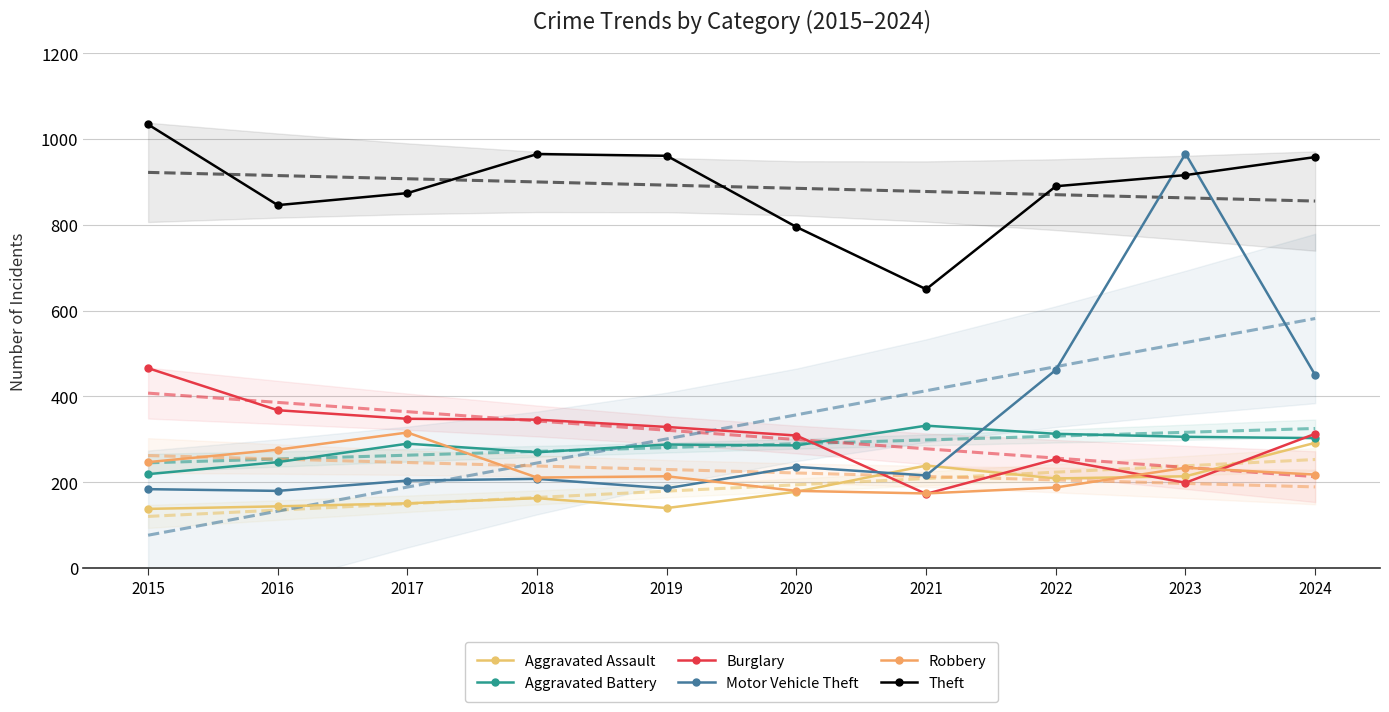

Which label corresponds to the smallest value in the chart?

2015